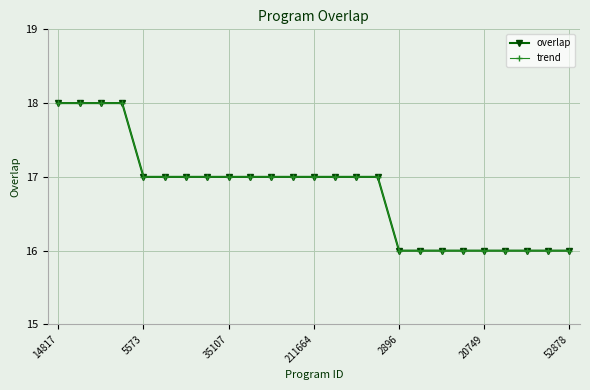

Is this an area chart (filled region under the line)?

No